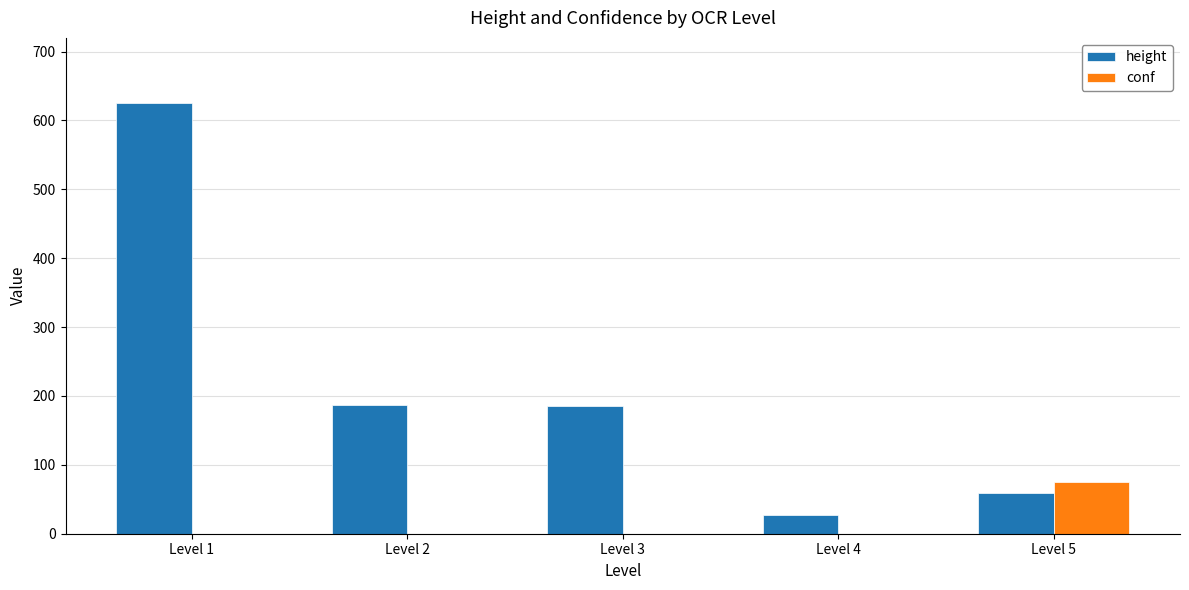

How many data points does each series have?

5